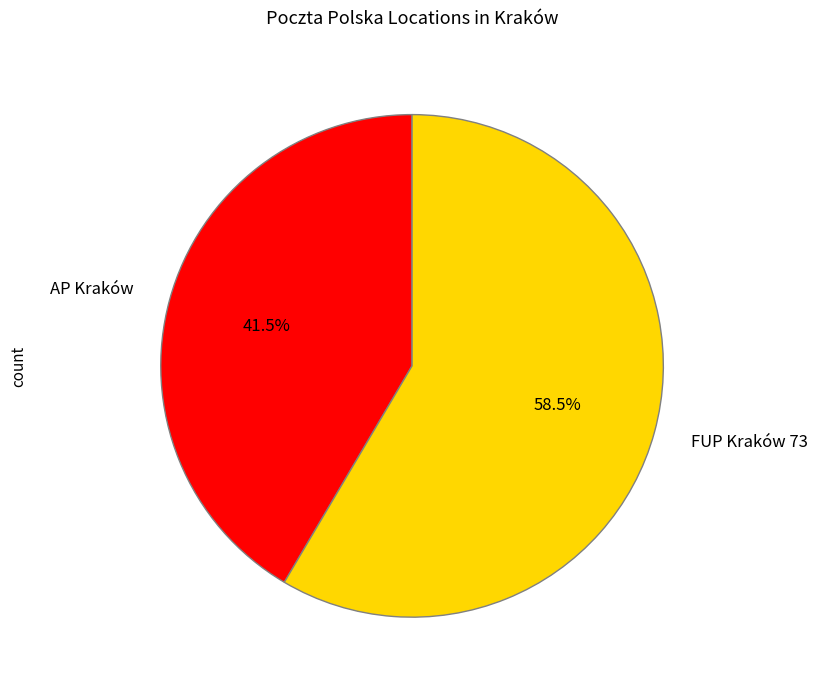

How much of the chart is everything except AP Kraków?

58.5%